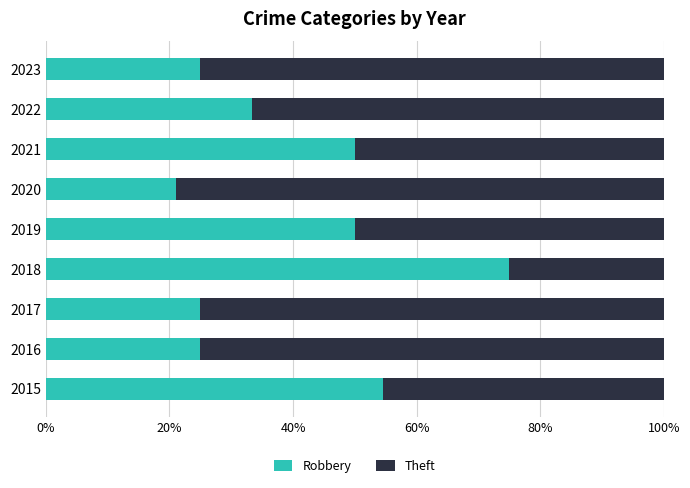

What is the average value of the Robbery series?

39.9